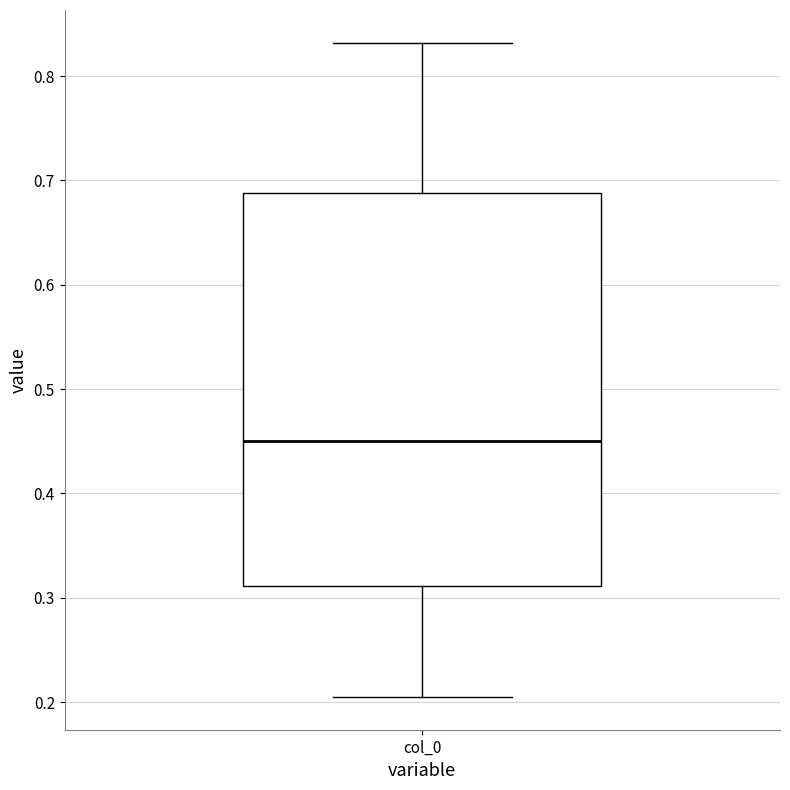

Read this box plot against the y-axis: the position of the median line, the range covered by the box, and the ends of both whiskers. The values are not printed on the chart, so give them approximately, as read against the axis.

median 0.45, box 0.31 to 0.69, whiskers 0.20 to 0.83